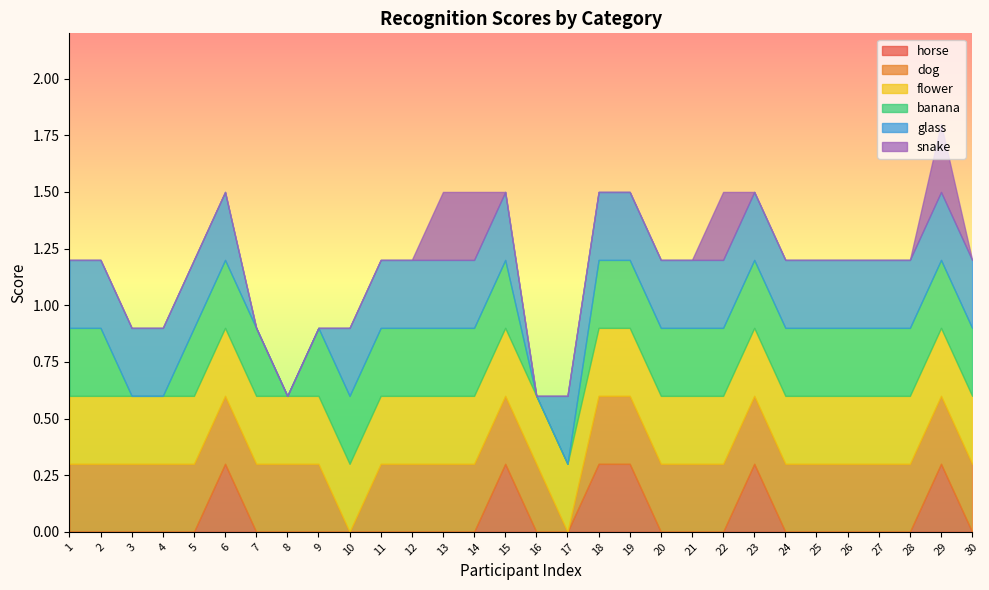

What is the highest value of the horse series?

0.3